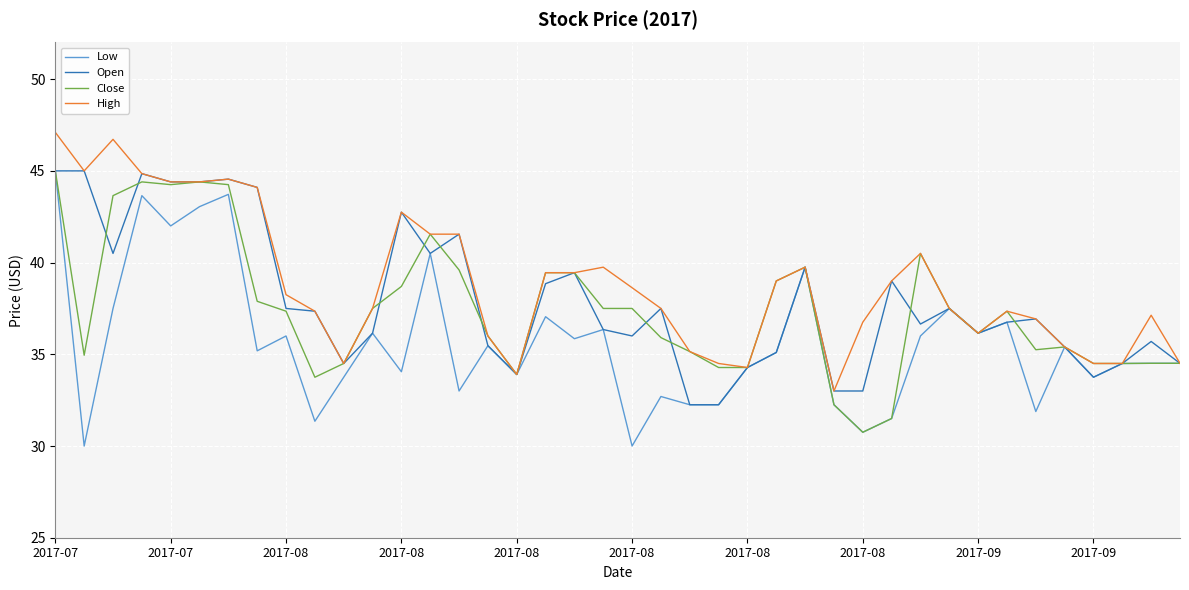

What is the highest value of the High series?

47.1